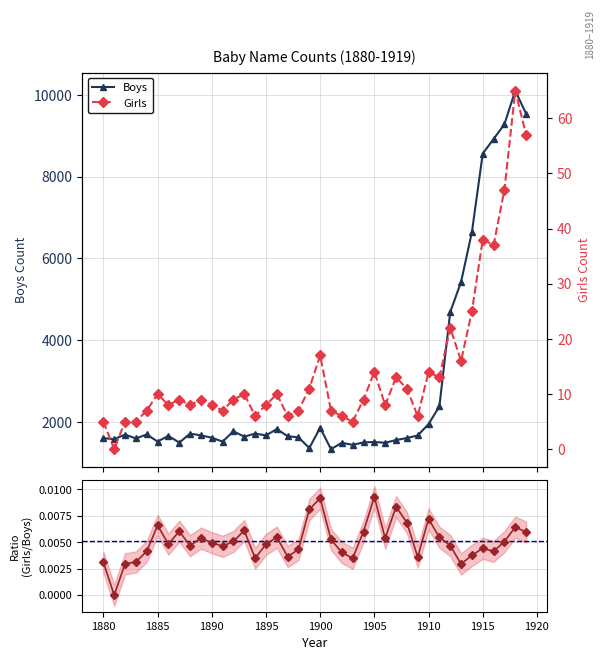

True or false: Girls/Boys ratio and Boys intersect in this chart.

False